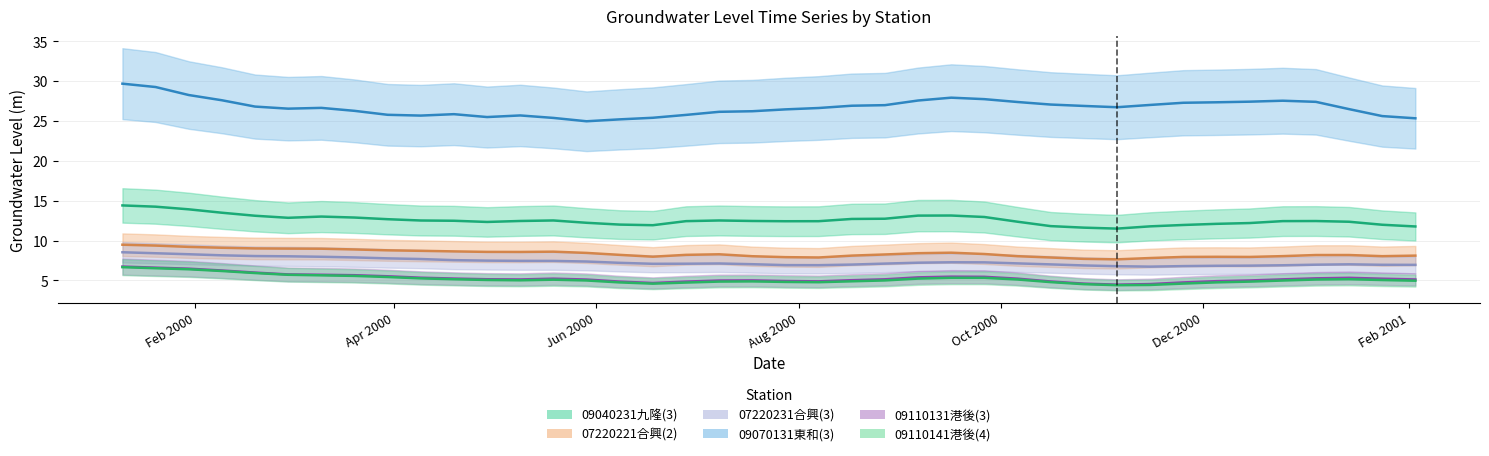

True or false: 07220221合興(2) and 09110141港後(4) cross at least once.

False